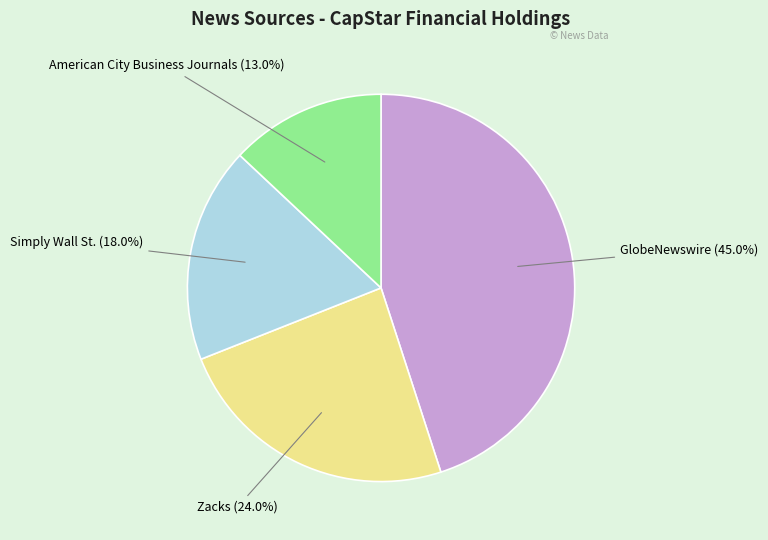

To the nearest percent, what is the average slice percentage?

25%